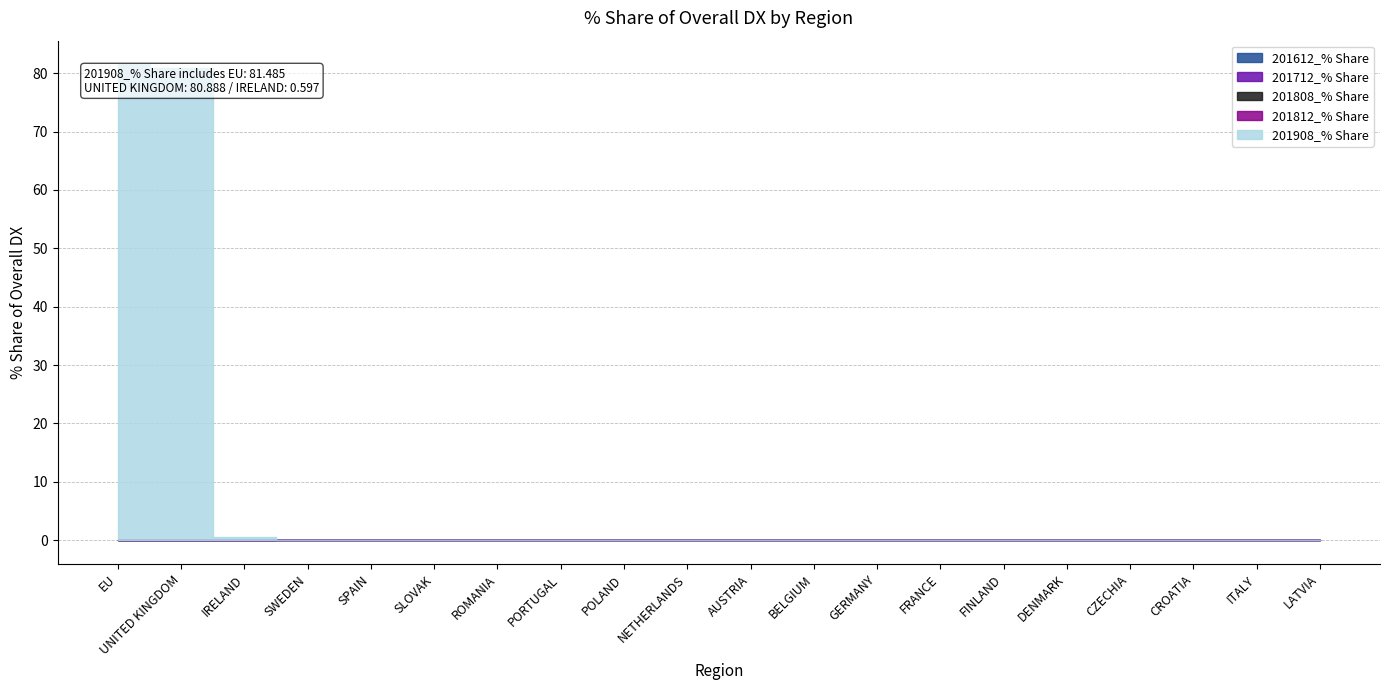

What is the label of the 13th point from the right?

PORTUGAL